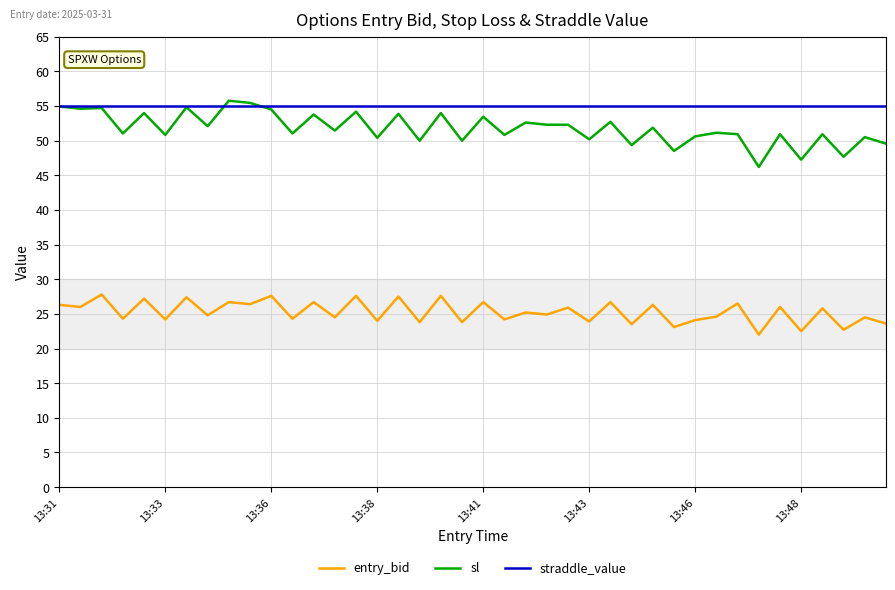

True or false: entry_bid has more than 1 interior local peaks.

True